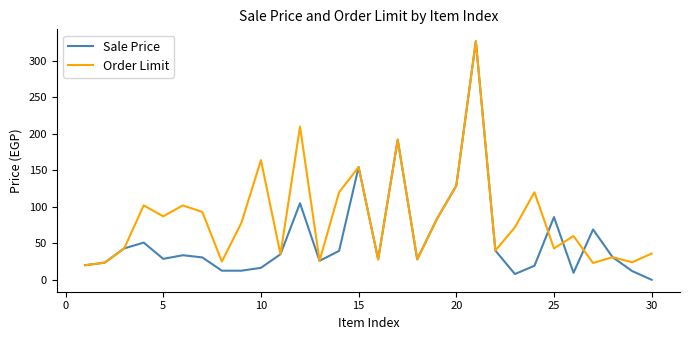

Which series has the largest total across all categories?

Order Limit